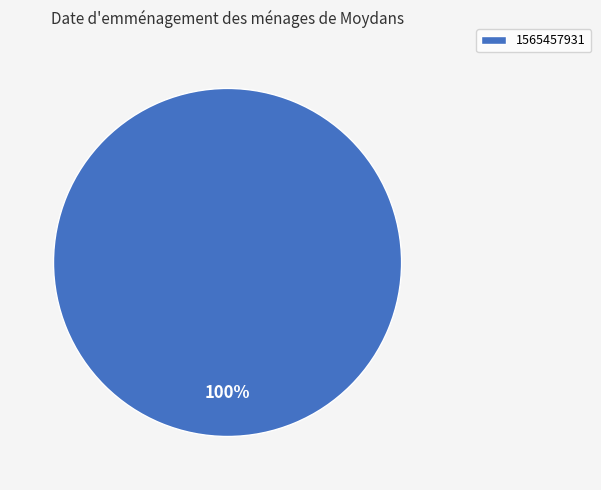

To the nearest percent, what portion does 1565457931 represent?

100%